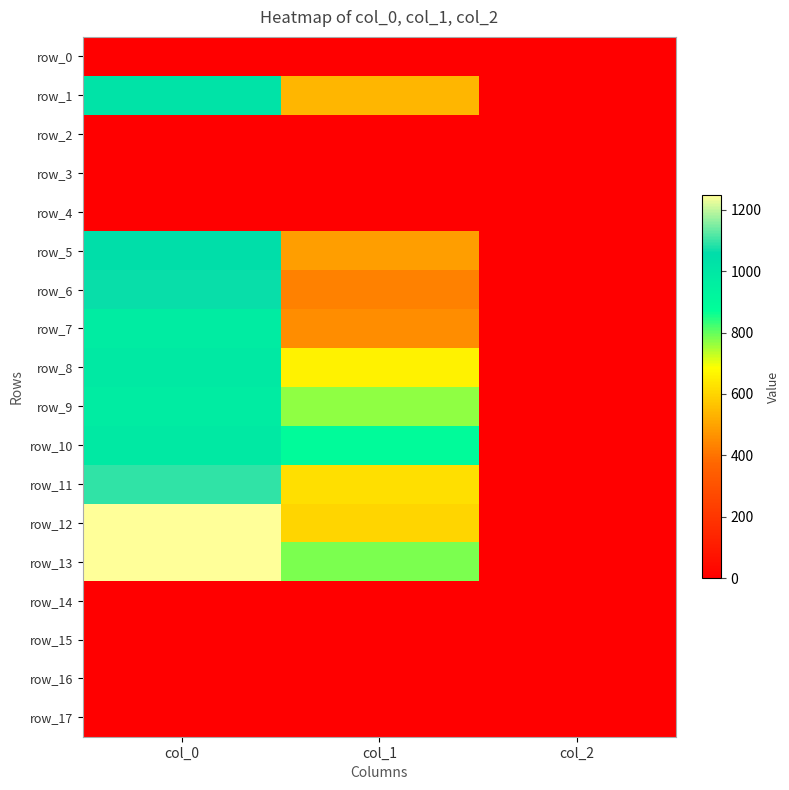

At which label does row_8 reach its minimum?

col_2